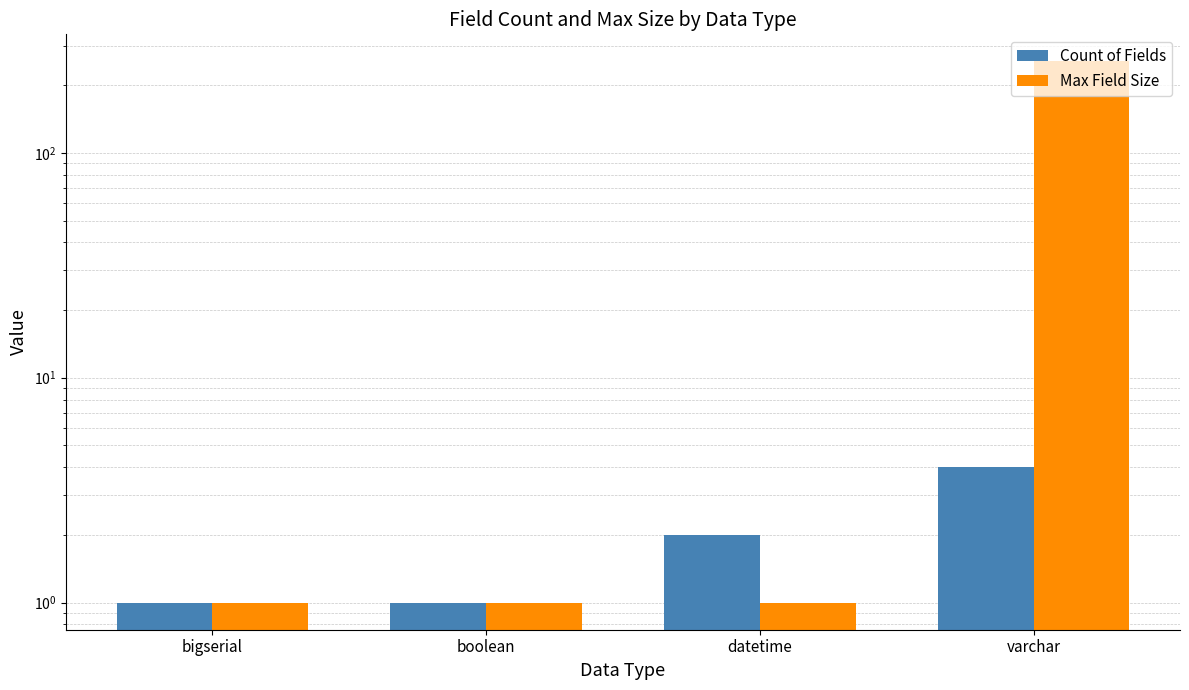

Reading right to left, what are all the values shown in this chart?

Count of Fields: varchar=4	datetime=2	boolean=1	bigserial=1
Max Field Size: varchar=255	datetime=1	boolean=1	bigserial=1